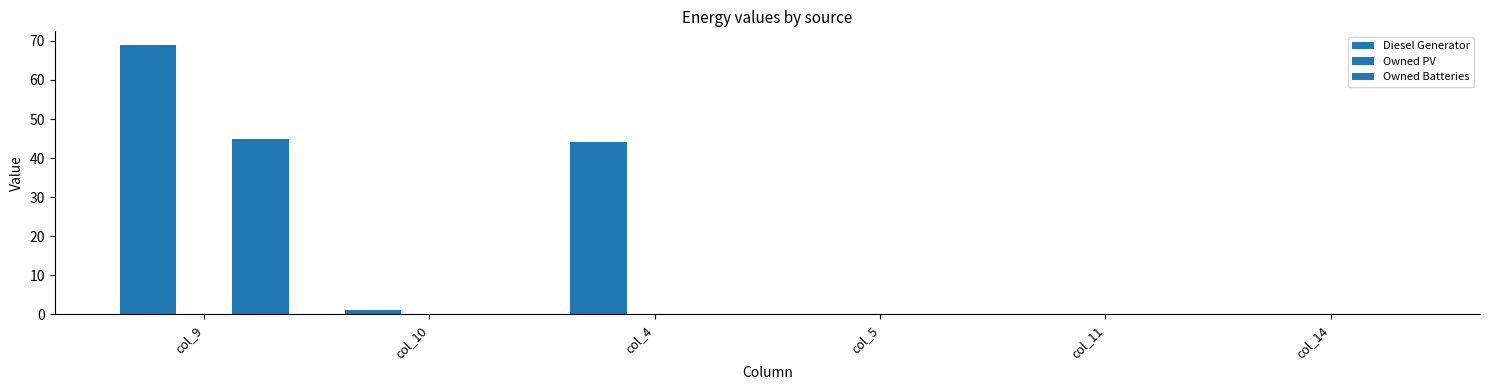

How many data points does each series have?

6